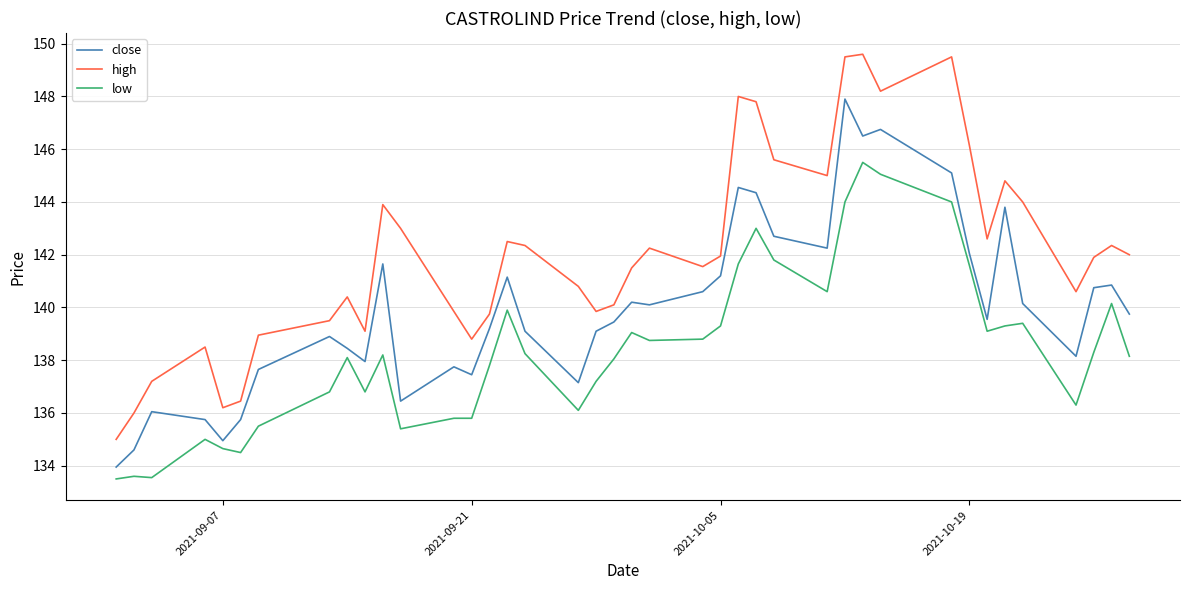

List the series in order of their peak value, highest first.

high, close, low